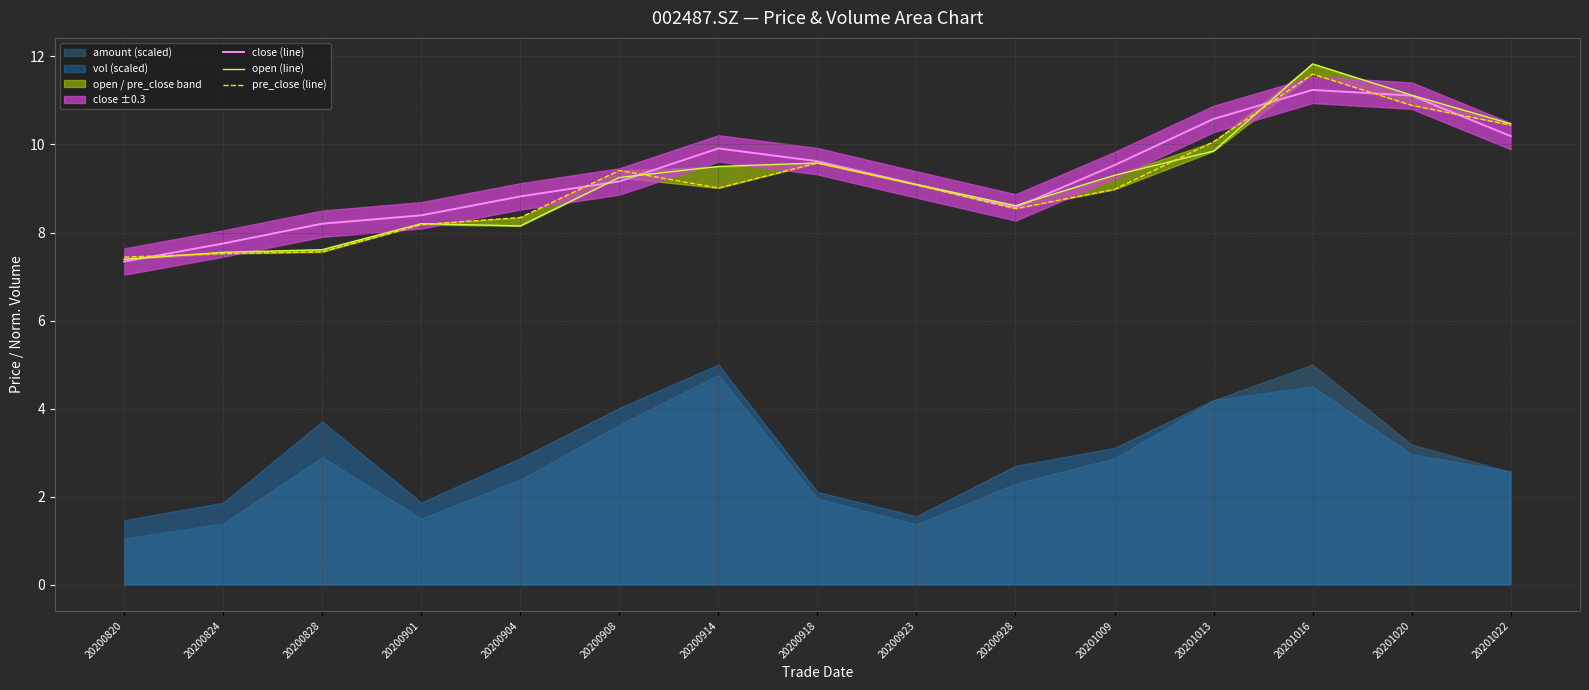

The close (line) series shows 8.6 at 20200928. True or false?

True